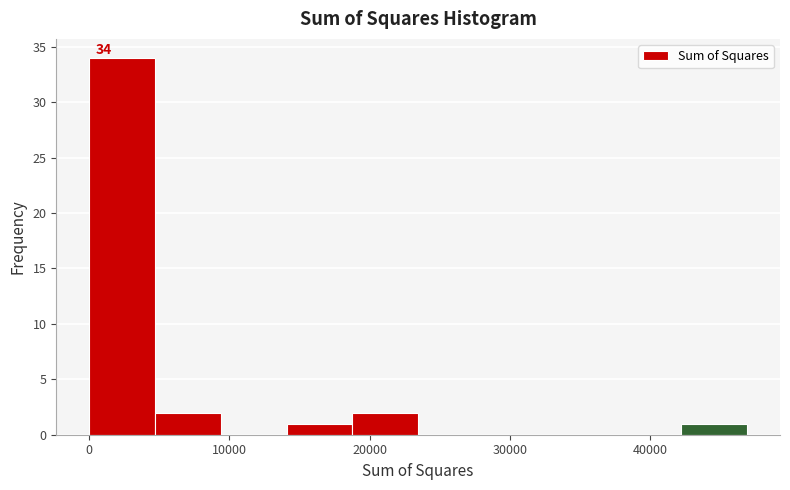

Which range on the x-axis has the tallest bar?

0 to 5000